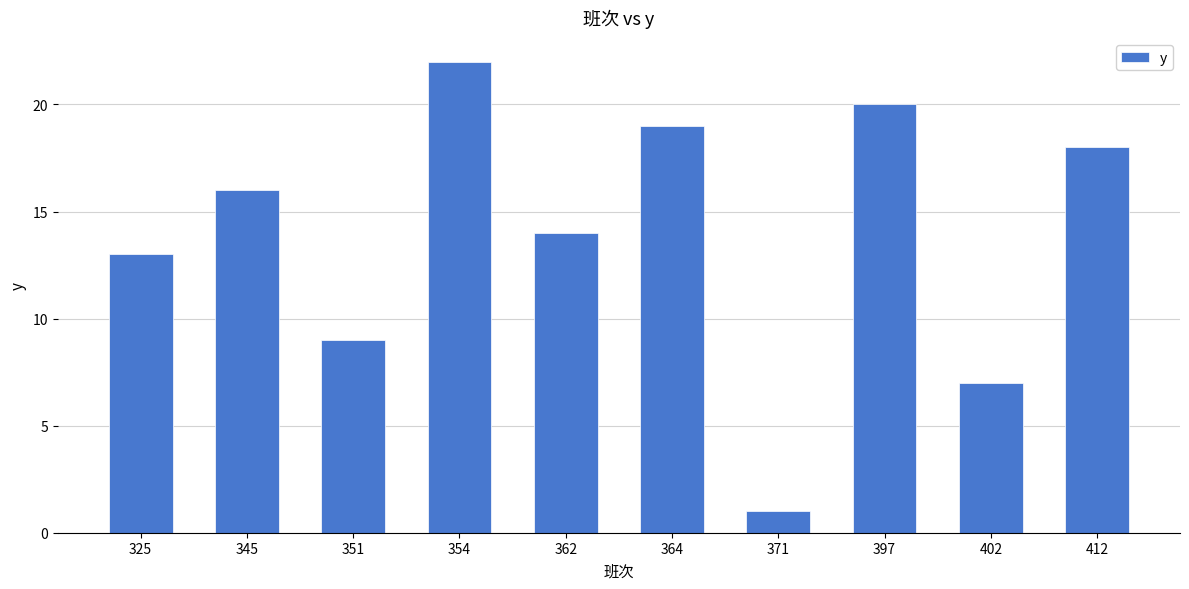

List the labels in order of value, largest first.

354, 397, 364, 412, 345, 362, 325, 351, 402, 371